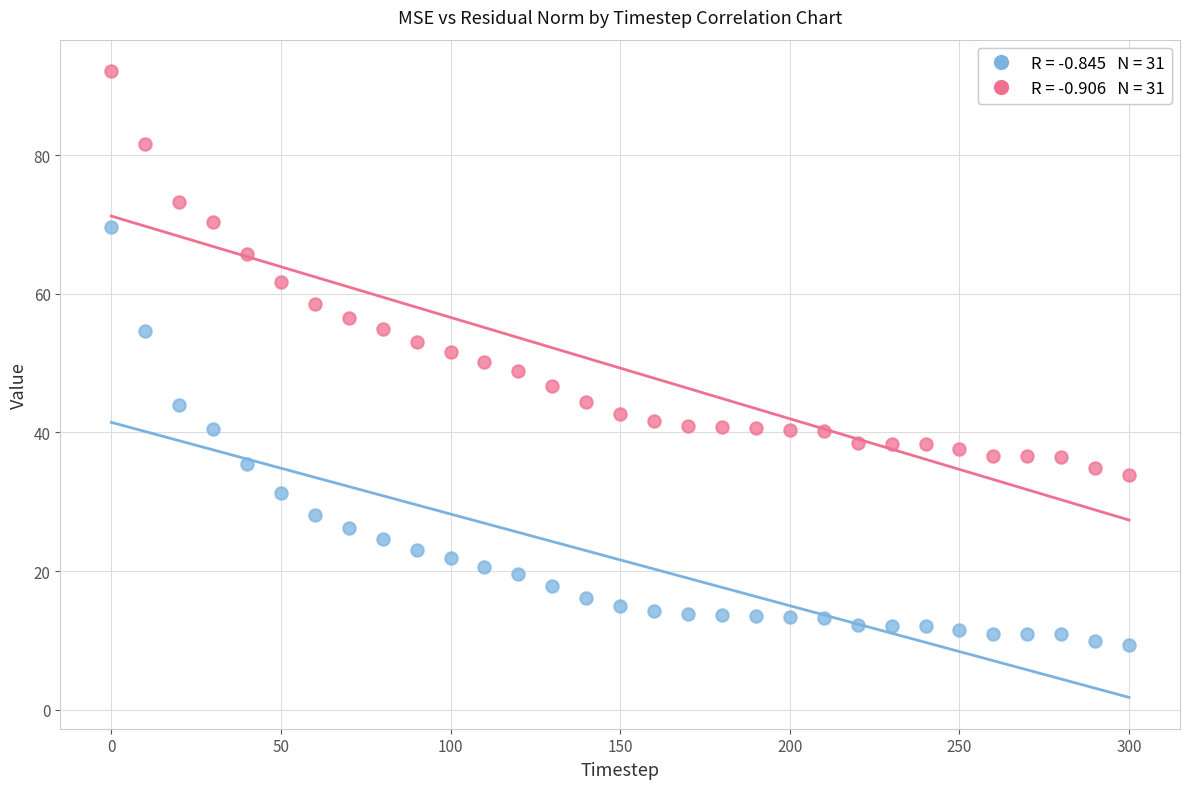

Across all data points, what is the range of X values (max minus min)?

300.0